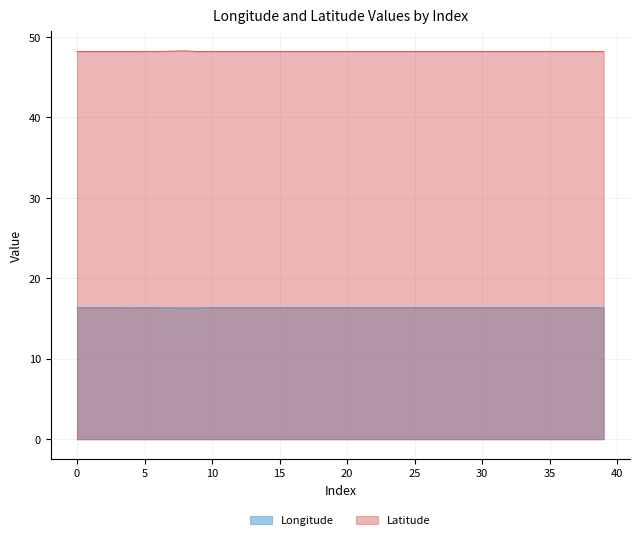

What is the greatest value displayed?

48.3